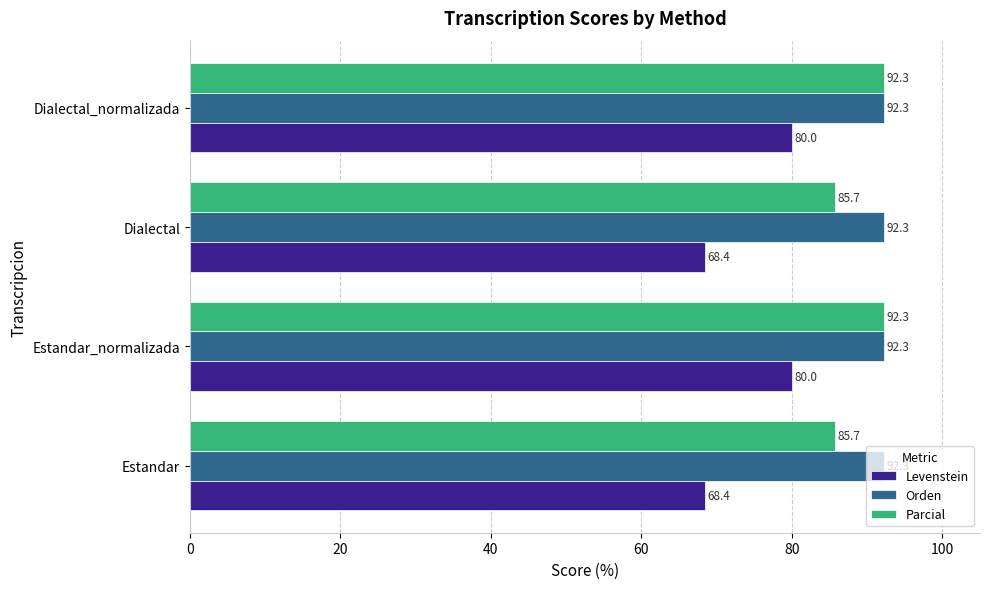

At Estandar, list the series in order from smallest to largest.

Levenstein, Parcial, Orden